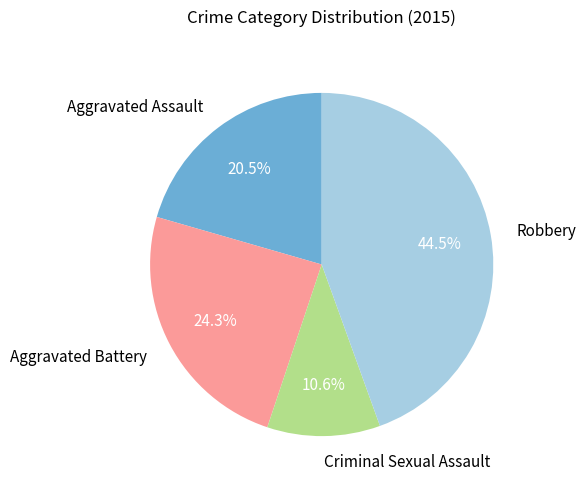

Combined, do Aggravated Assault and Criminal Sexual Assault account for over 50%?

No